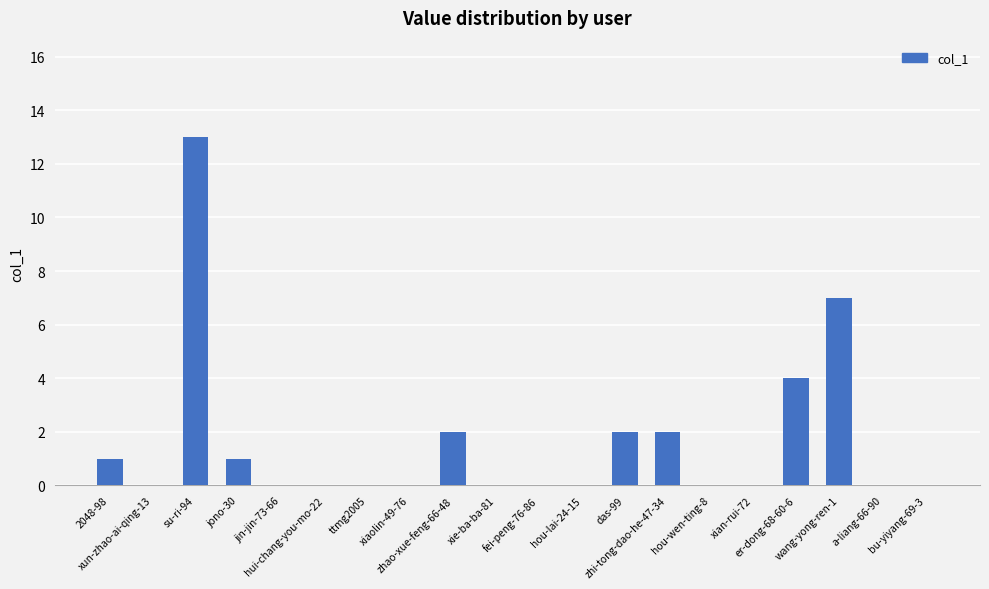

True or false: the data shows 9 at jin-jin-73-66.

False